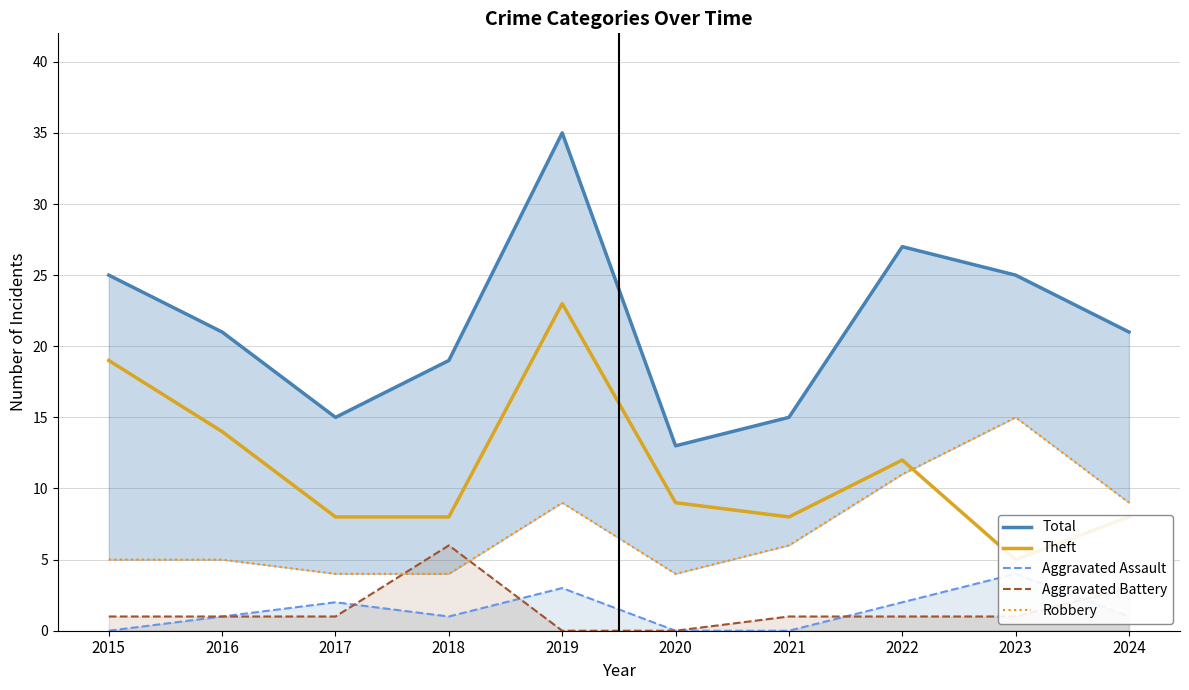

Is it true that Aggravated Assault equals 1 at 2024?

True